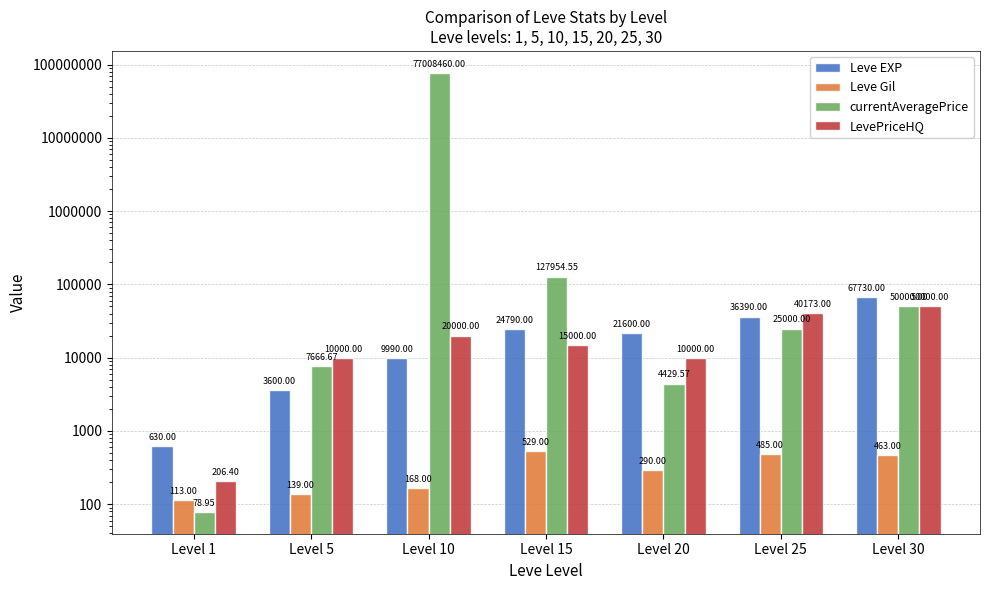

Read the currentAveragePrice value at Level 30.

50000.0